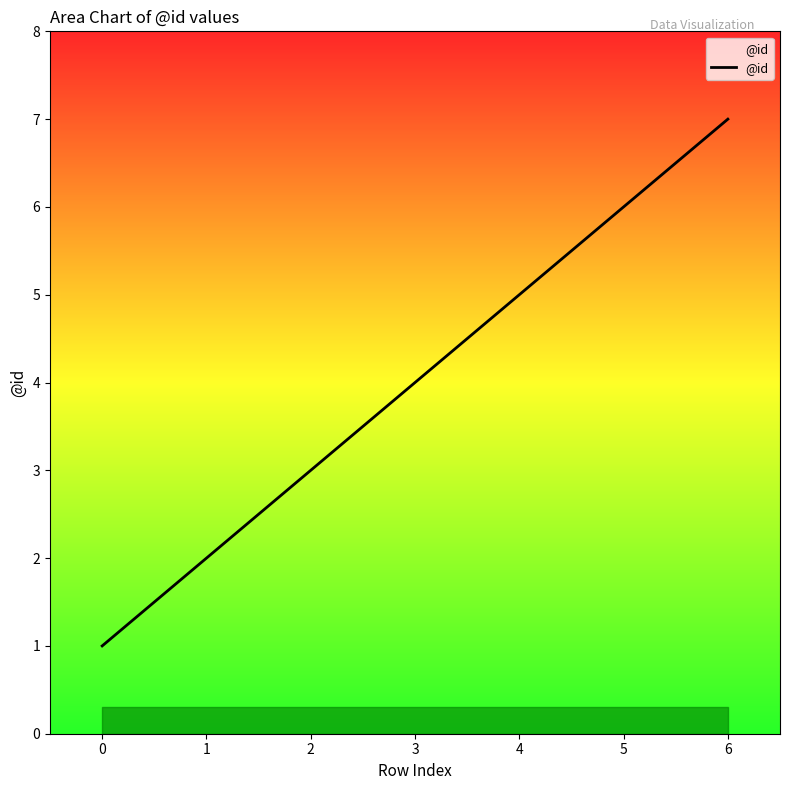

What is the greatest value displayed?

7